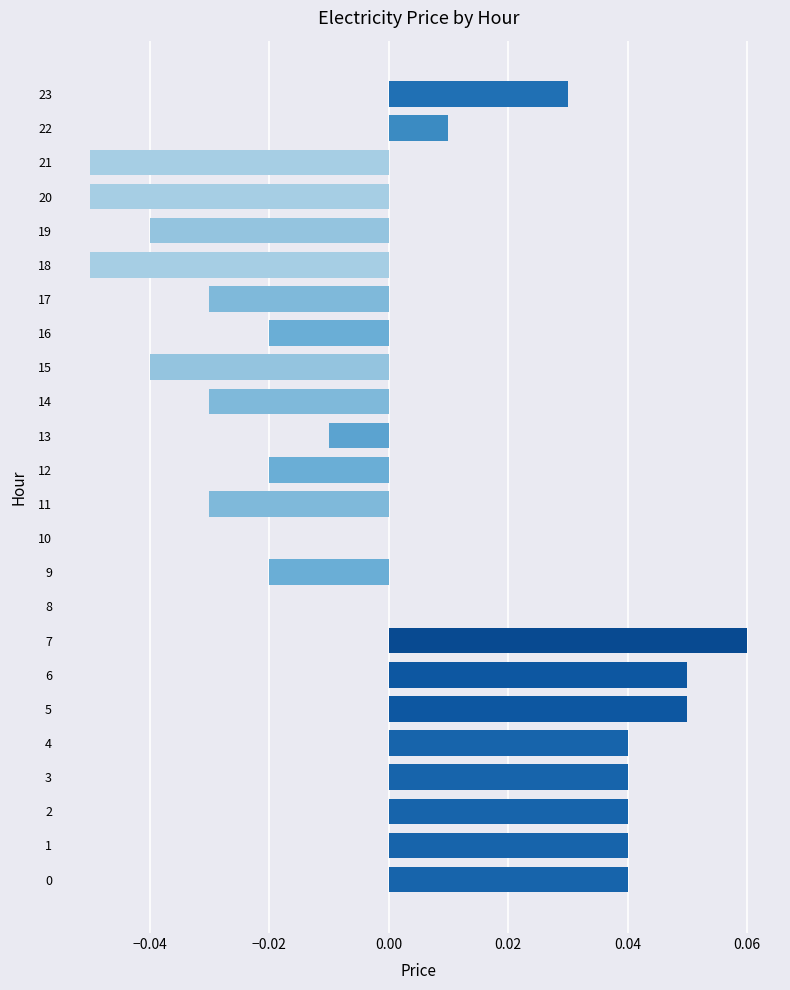

Which category has the highest value across all series?

7